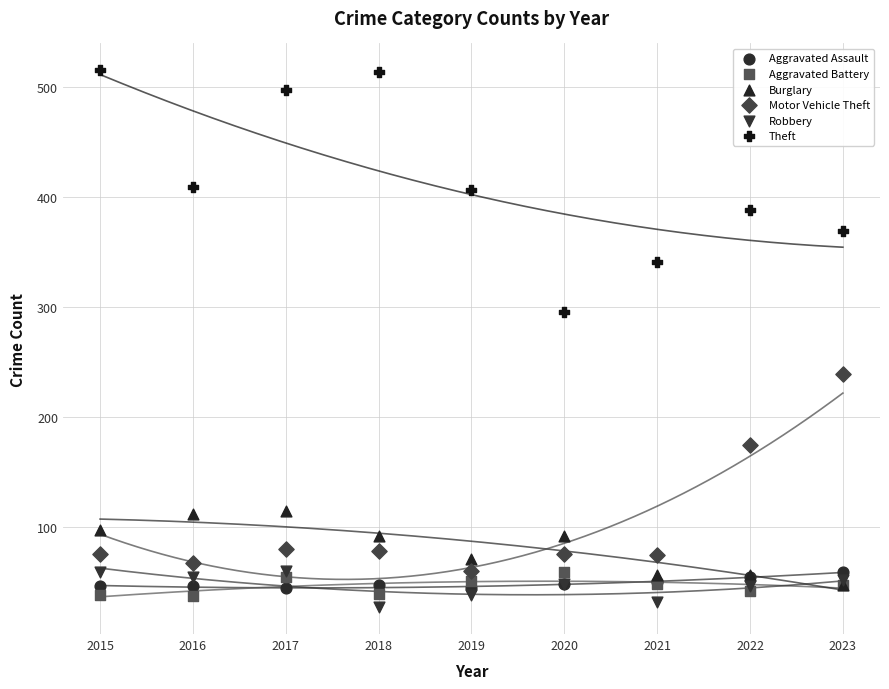

Which series contains the highest Y value?

Theft